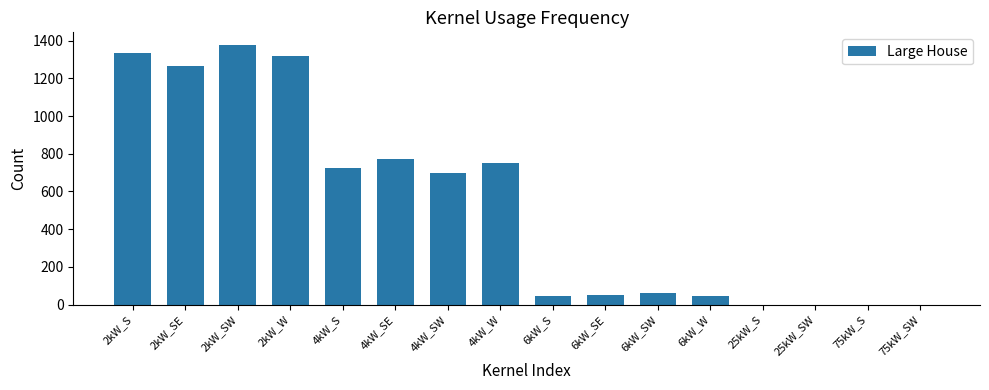

Which label corresponds to the largest value in the chart?

2kW_SW